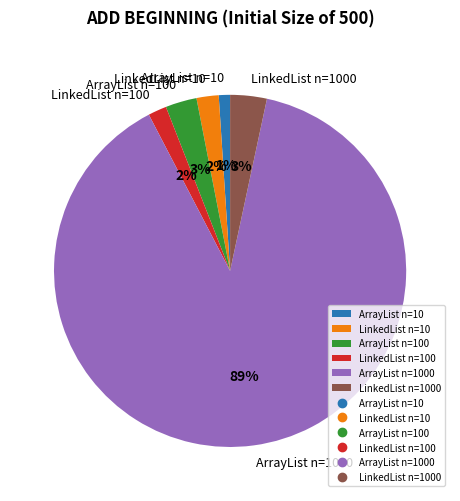

How many segments does this pie chart have?

6